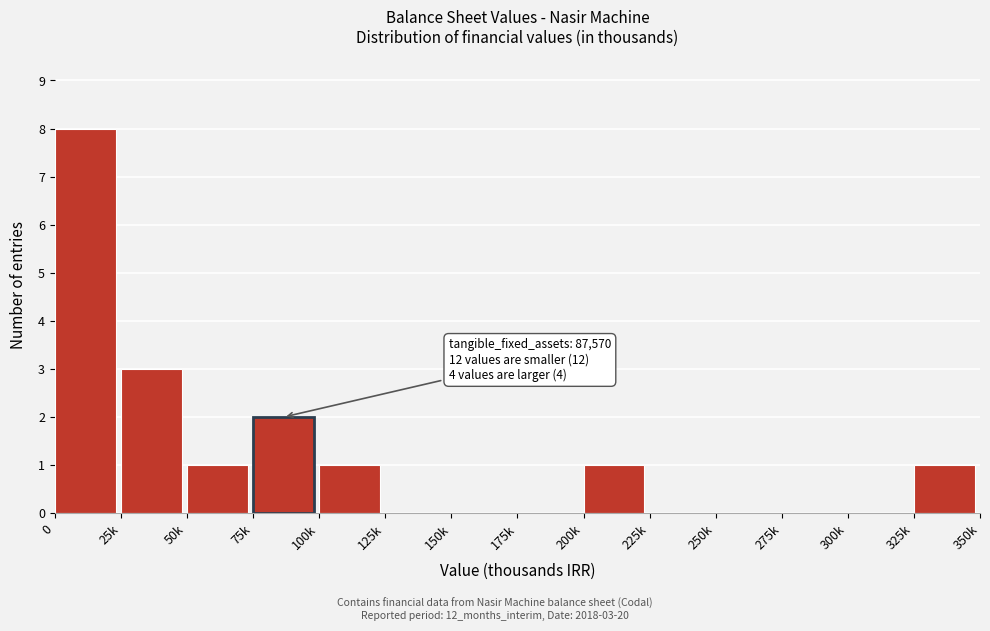

Reading right to left, extract all data points from this chart.

325k=1	300k=0	275k=0	250k=0	225k=0	200k=1	175k=0	150k=0	125k=0	100k=1	75k=2	50k=1	25k=3	0=8